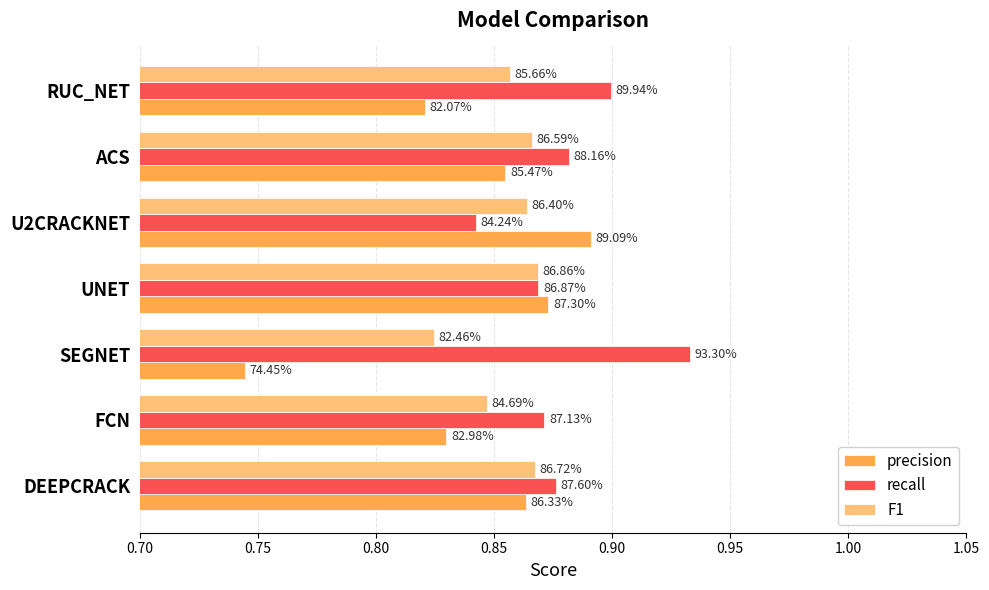

What are all the series names shown in the legend?

precision, recall, F1